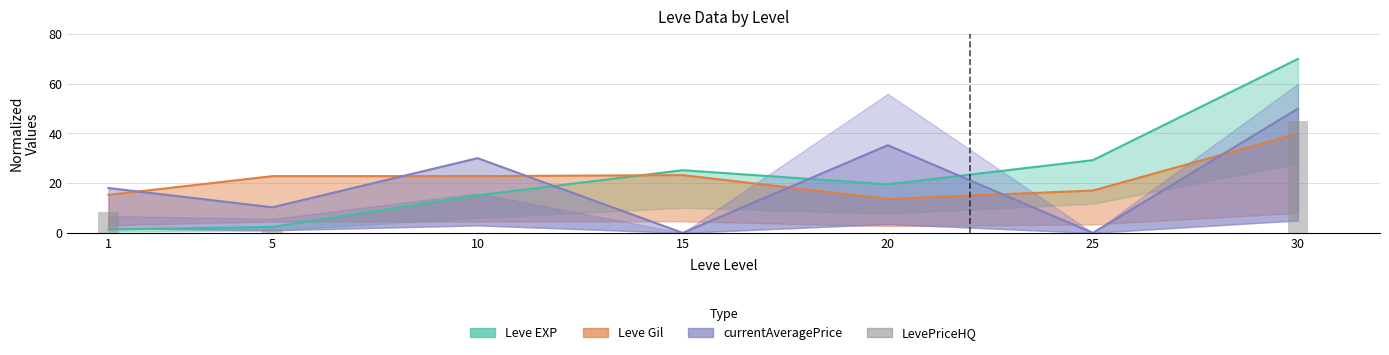

Does the chart contain any negative values?

No